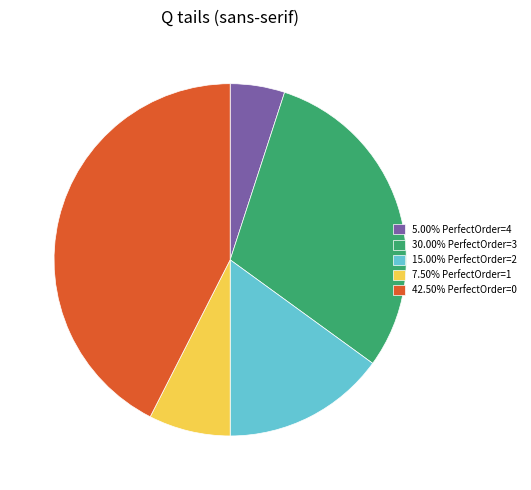

Is the sum of 15.00% PerfectOrder=2 and 42.50% PerfectOrder=0 greater than half?

Yes